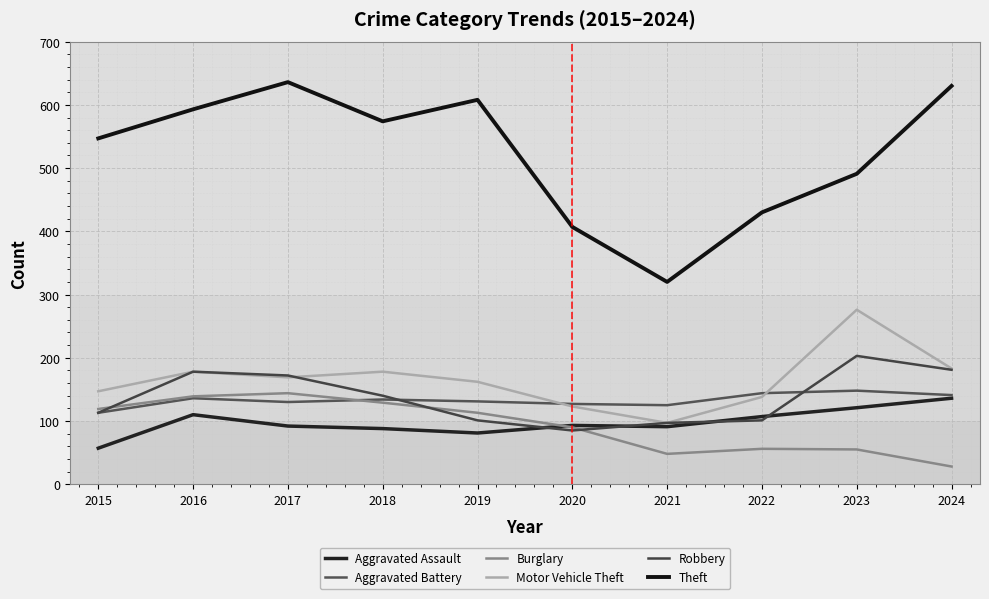

How many interior local peaks does the Burglary series have?

2